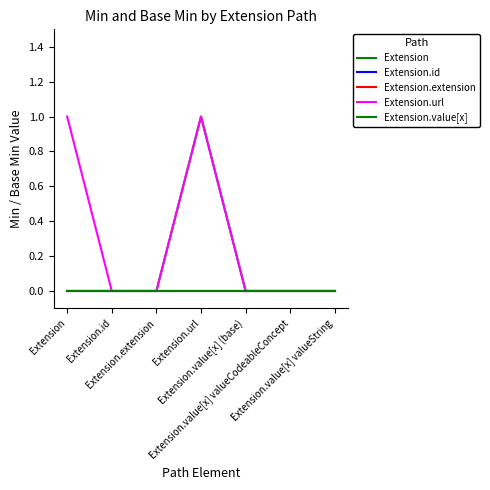

Between Extension.id and Extension.value[x] valueCodeableConcept, which is larger?

Extension.id